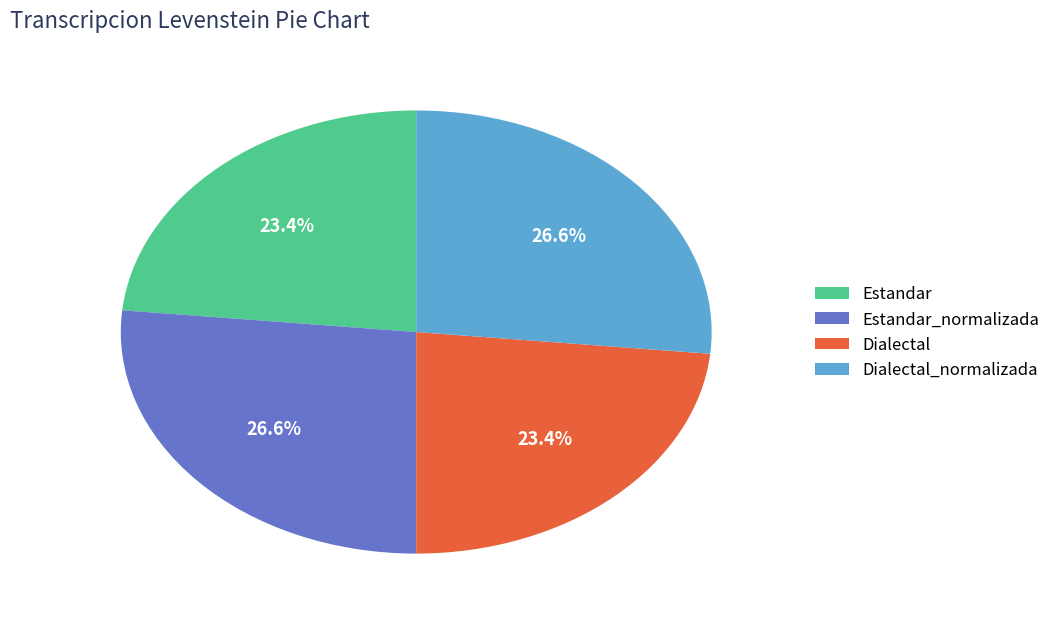

Is it true that Dialectal is 9% of the pie?

False